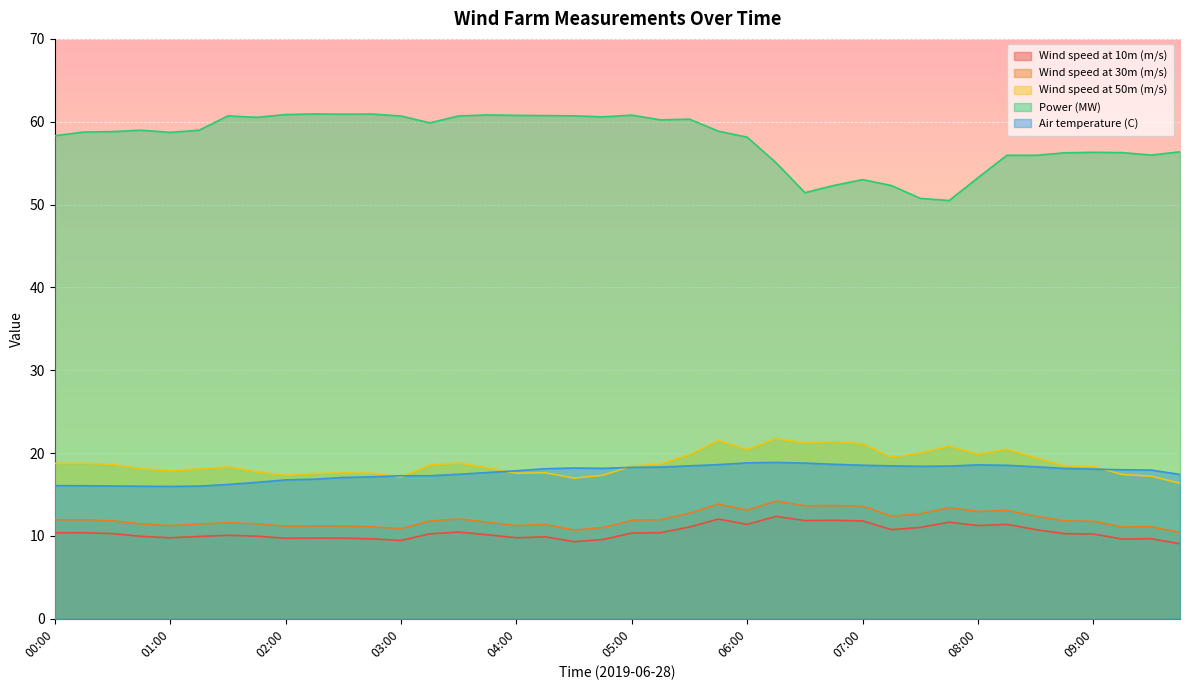

Reading right to left, extract all data points from this chart.

Wind speed at 10m (m/s): 9.1	9.7	9.6	10.2	10.3	10.8	11.4	11.2	11.7	11.0	10.8	11.8	11.9	11.9	12.4	11.4	12.0	11.1	10.4	10.3	9.6	9.3	9.9	9.8	10.1	10.5	10.3	9.5	9.7	9.7	9.7	9.7	10.0	10.1	9.9	9.8	10.0	10.3	10.4	10.4
Wind speed at 30m (m/s): 10.4	11.1	11.1	11.8	11.8	12.4	13.1	12.9	13.4	12.7	12.4	13.6	13.7	13.6	14.2	13.1	13.8	12.8	12.0	11.9	11.0	10.7	11.4	11.3	11.7	12.1	11.8	10.9	11.1	11.2	11.2	11.2	11.5	11.6	11.4	11.2	11.5	11.8	12.0	11.9
Wind speed at 50m (m/s): 16.4	17.2	17.4	18.4	18.5	19.4	20.5	19.8	20.8	20.0	19.5	21.1	21.4	21.2	21.8	20.4	21.5	19.8	18.7	18.4	17.3	17.0	17.6	17.6	18.2	18.8	18.6	17.1	17.6	17.6	17.5	17.3	17.8	18.3	18.1	17.8	18.1	18.6	18.8	18.8
Power (MW): 56.4	56.0	56.3	56.3	56.2	55.9	56.0	53.2	50.5	50.7	52.3	53.0	52.3	51.4	55.0	58.1	58.9	60.3	60.2	60.8	60.6	60.7	60.7	60.8	60.8	60.7	59.9	60.7	60.9	60.9	60.9	60.9	60.5	60.7	59.0	58.7	59.0	58.8	58.8	58.3
Air temperature (C): 17.4	18.0	18.0	18.1	18.1	18.3	18.5	18.6	18.4	18.4	18.5	18.5	18.6	18.8	18.9	18.8	18.6	18.5	18.3	18.3	18.2	18.2	18.1	17.9	17.7	17.4	17.3	17.3	17.1	17.1	16.9	16.8	16.5	16.2	16.0	16.0	16.0	16.0	16.1	16.1